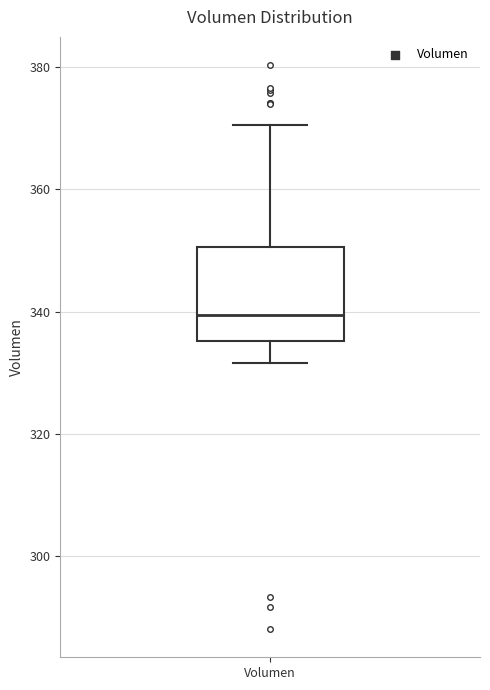

Read this box plot against the y-axis: the position of the median line, the range covered by the box, and the ends of both whiskers. The values are not printed on the chart, so give them approximately, as read against the axis.

median 340, box 336 to 350, whiskers 332 to 370